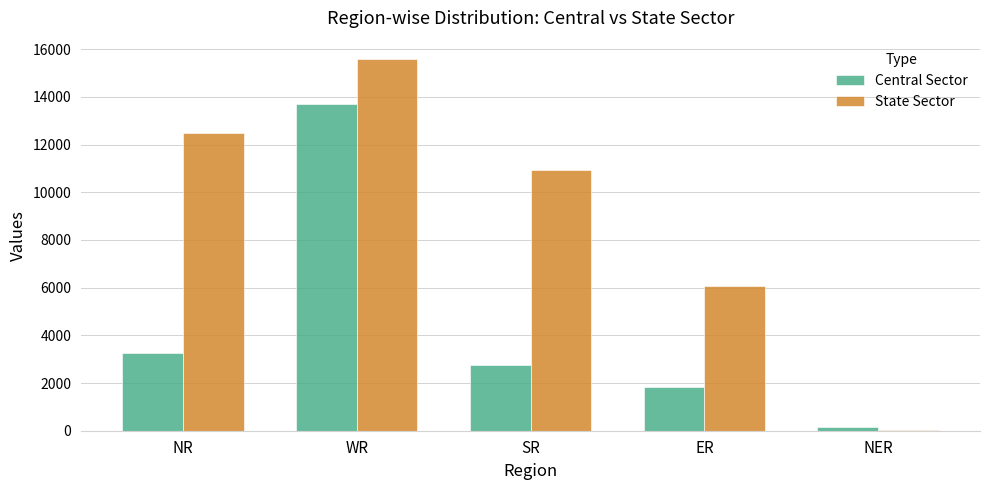

List the series in order of their peak value, lowest first.

Central Sector, State Sector